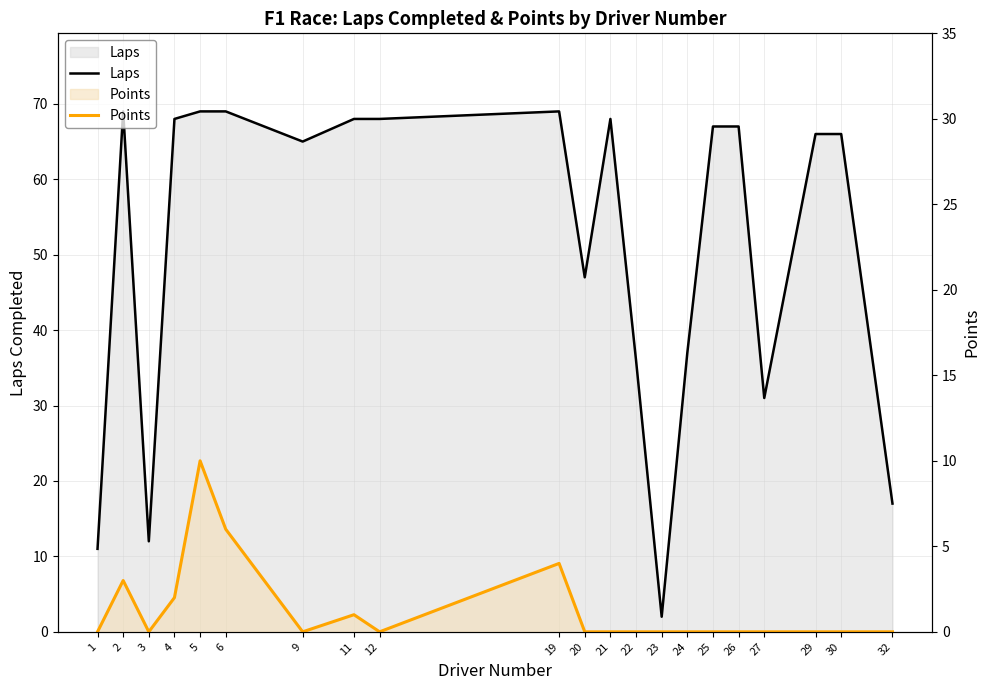

Which series has the largest total across all categories?

Laps